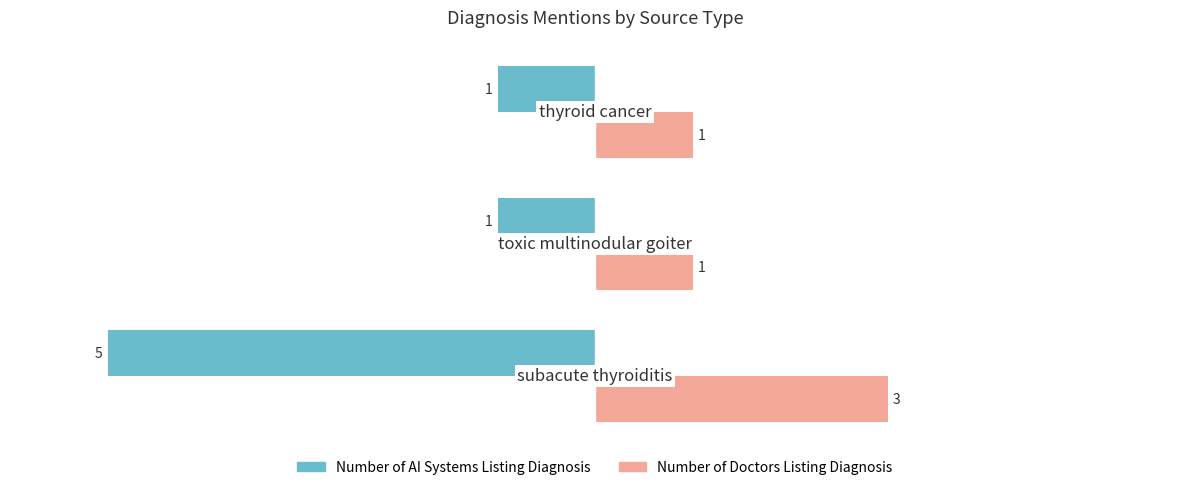

Which series has the largest total across all categories?

Number of Doctors Listing Diagnosis